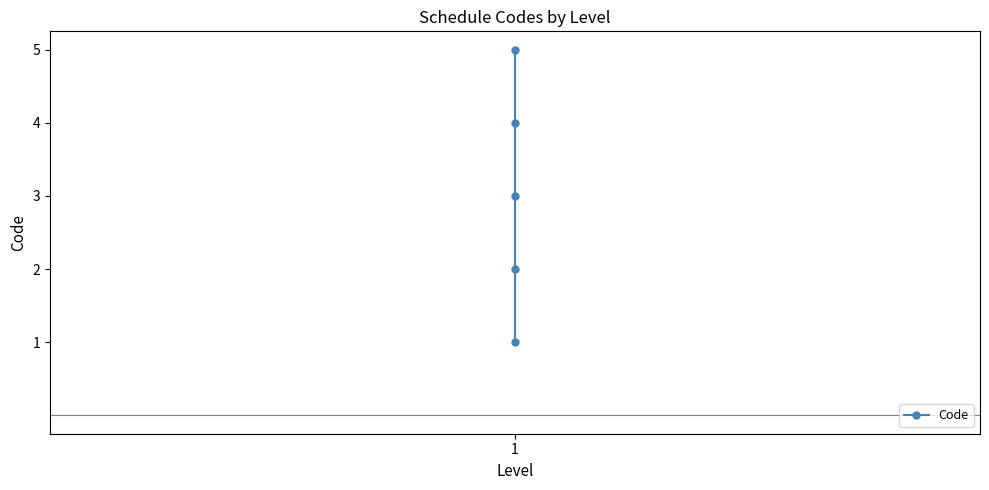

The chart shows a value of 1 at 1. True or false?

True